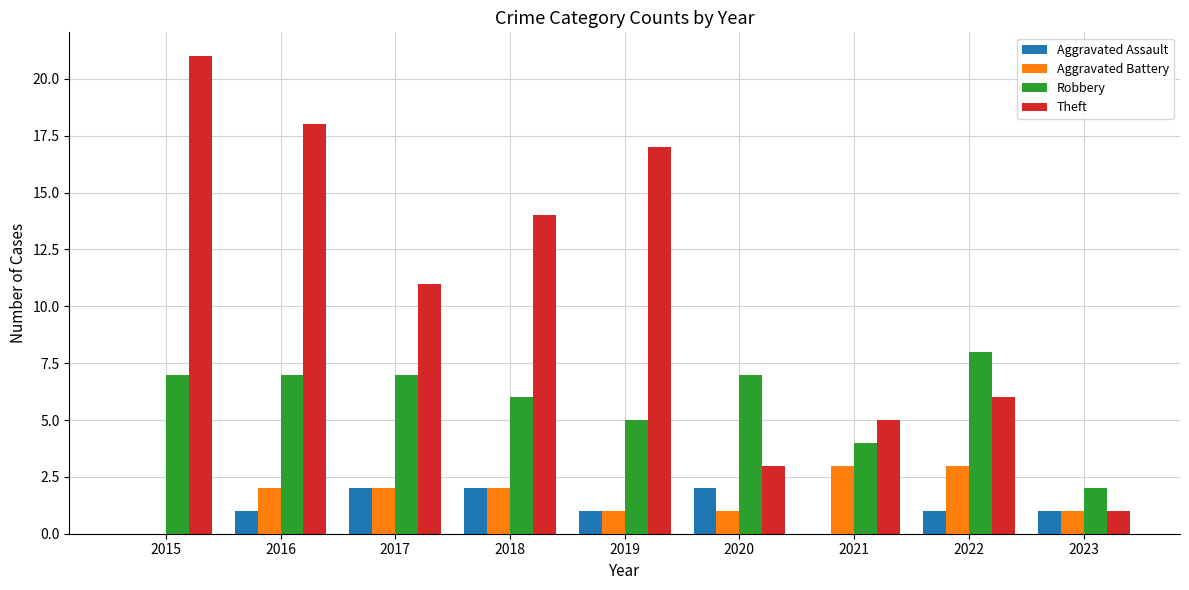

What is the highest value of the Robbery series?

8